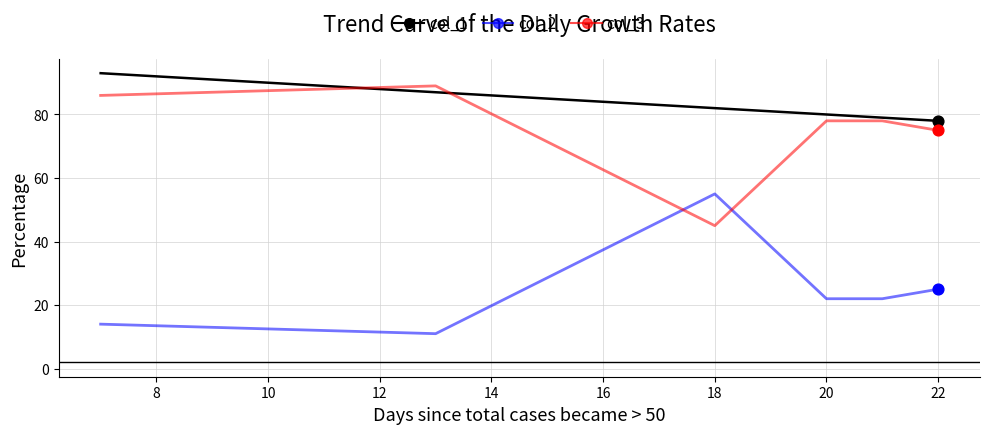

What are all the series names shown in the legend?

col_1, col_2, col_3